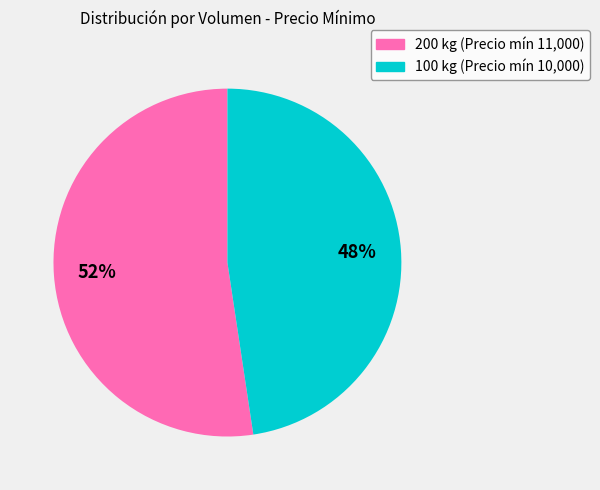

Rank the categories by value from highest to lowest.

200, 100